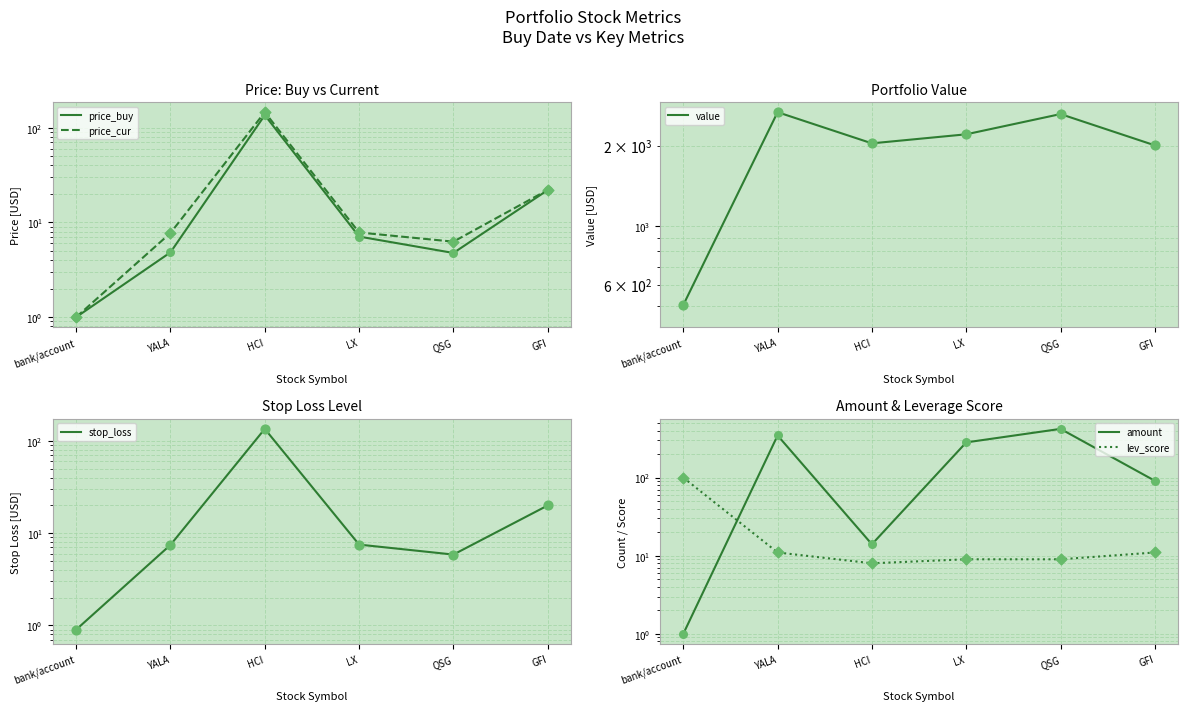

Which series has the largest Y range (max minus min)?

value